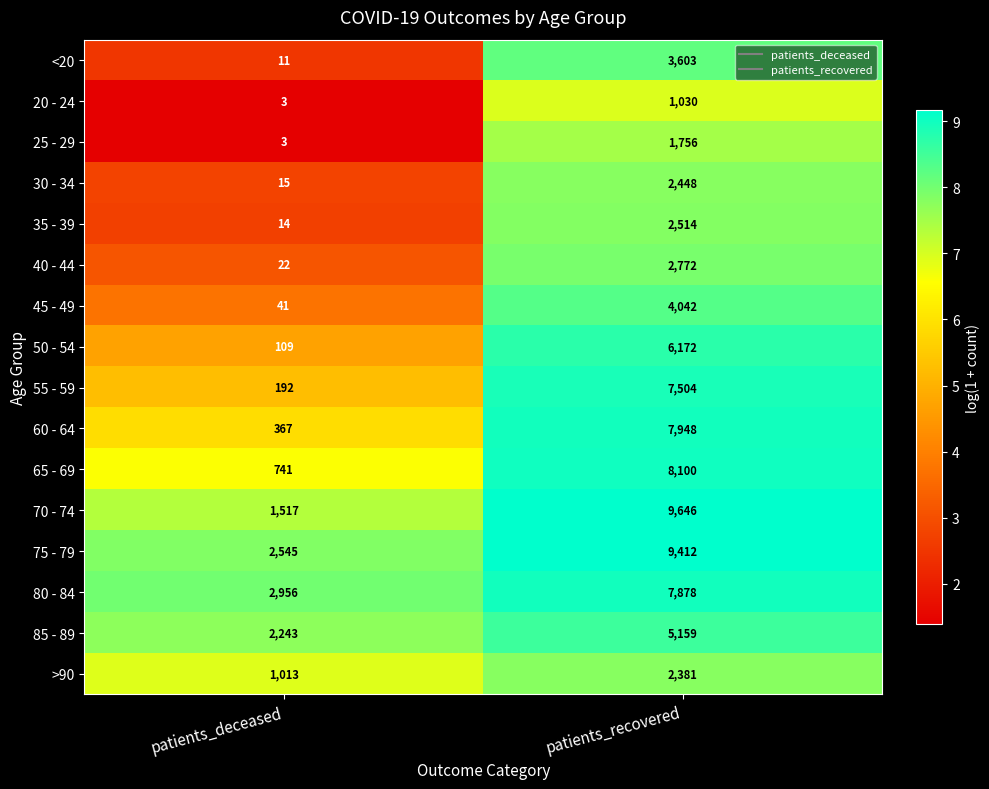

What is the sum of the 40 - 44 values at patients_deceased and patients_recovered?

2794